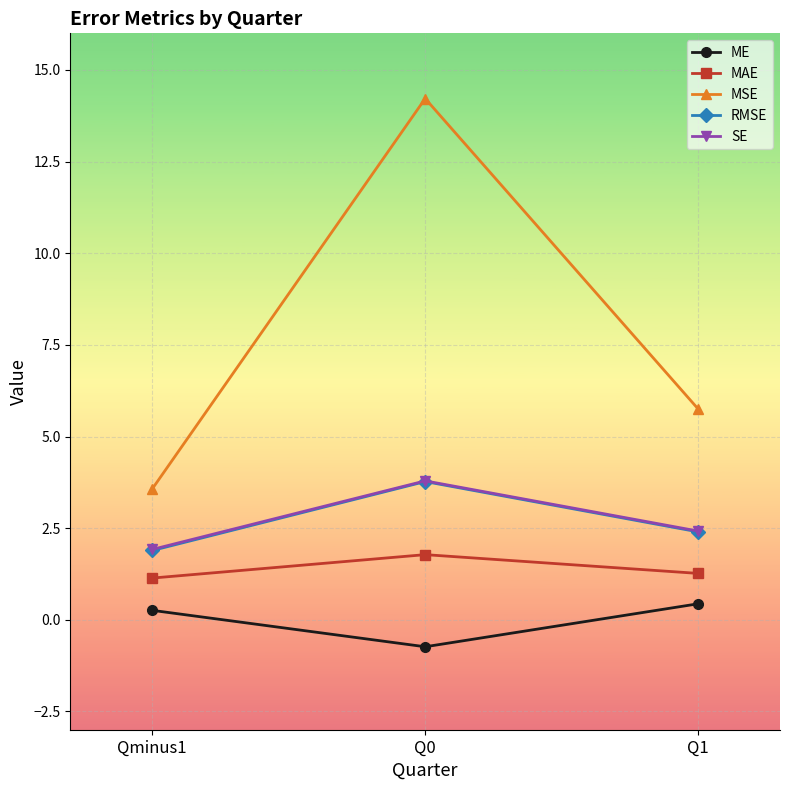

What is the difference between the highest and lowest values at Q1?

5.3